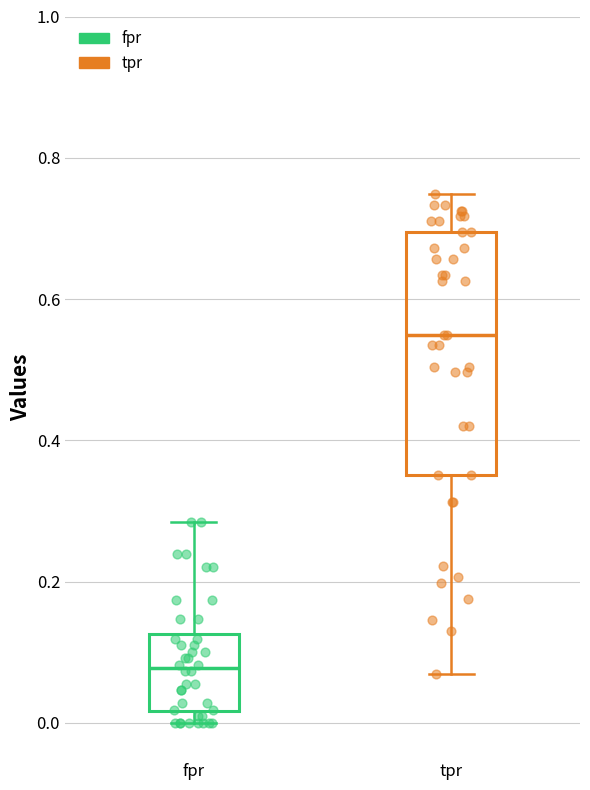

Which box's median line is the lowest?

fpr